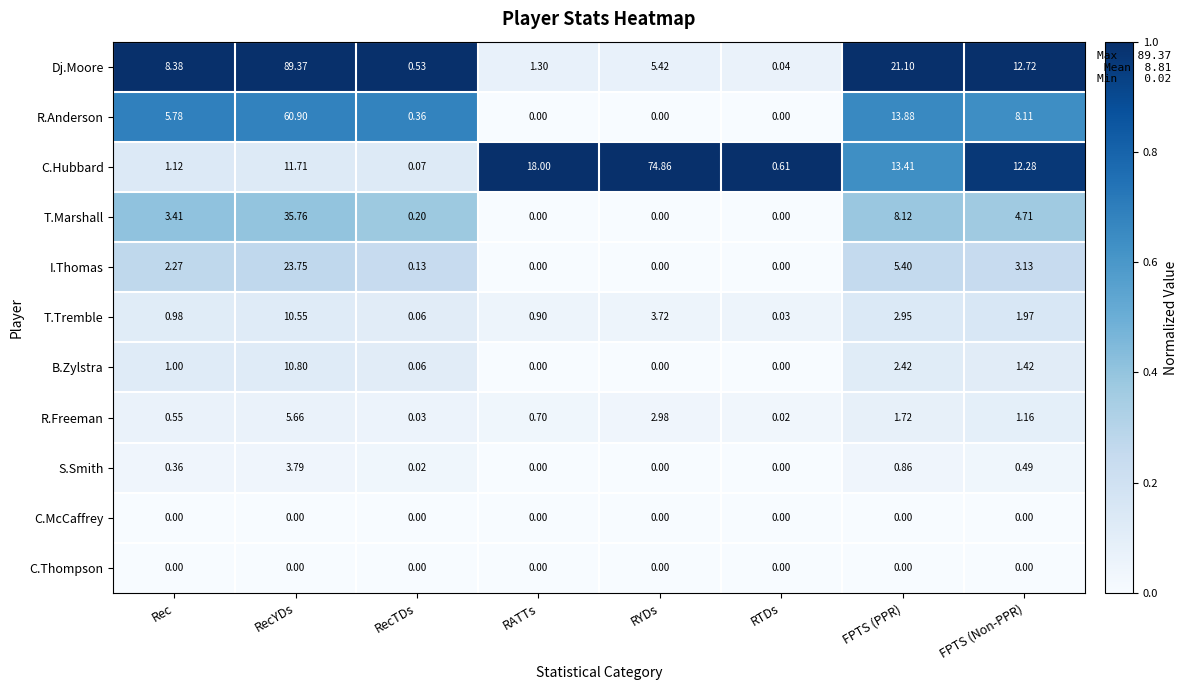

Rank the categories by C.Hubbard value from highest to lowest.

RYDs, RATTs, FPTS (PPR), FPTS (Non-PPR), RecYDs, Rec, RTDs, RecTDs